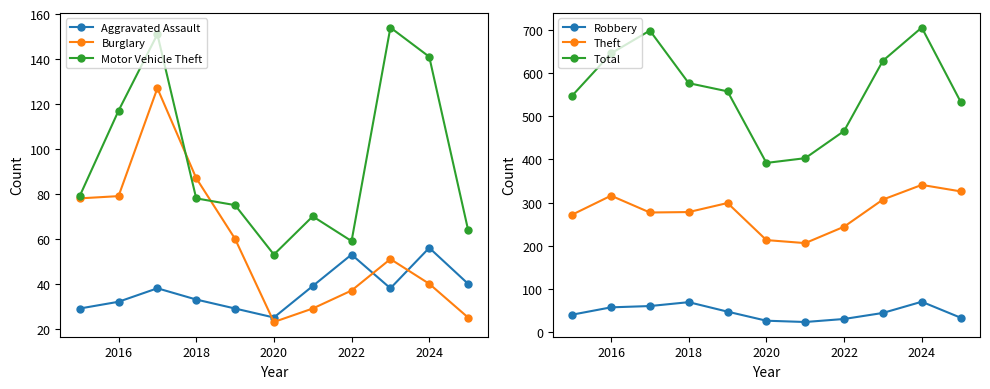

True or false: Robbery has more than 2 points higher than both neighbors.

False